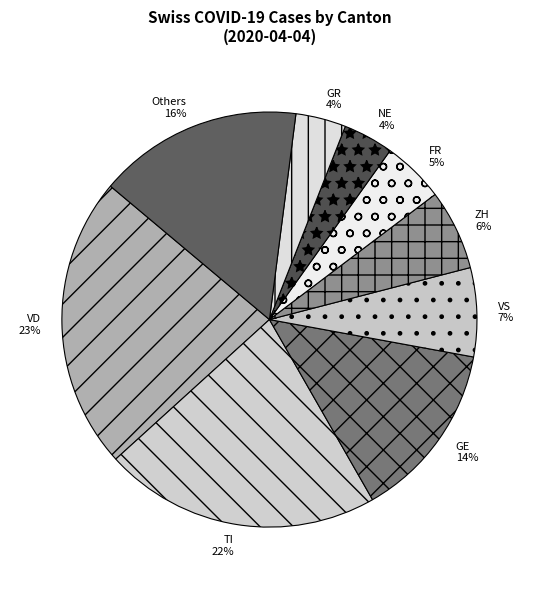

Does any single category account for the majority?

No